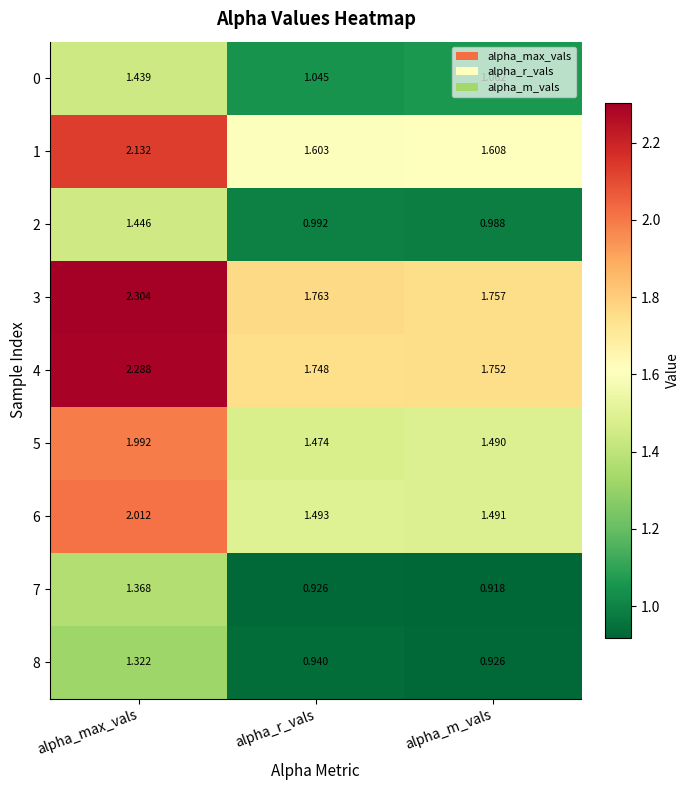

What is the total value across all series at alpha_m_vals?

12.0